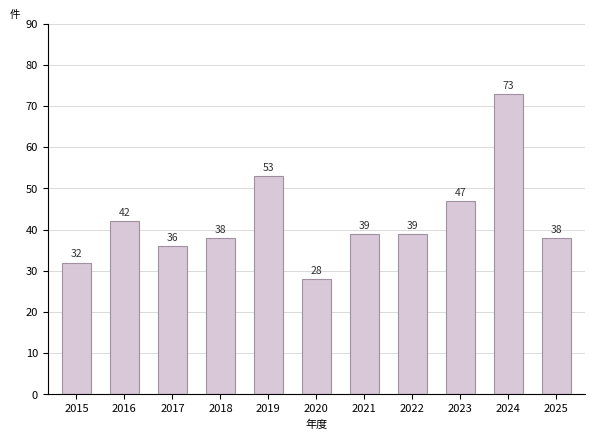

Reading left to right, extract all data points from this chart.

2015=32	2016=42	2017=36	2018=38	2019=53	2020=28	2021=39	2022=39	2023=47	2024=73	2025=38